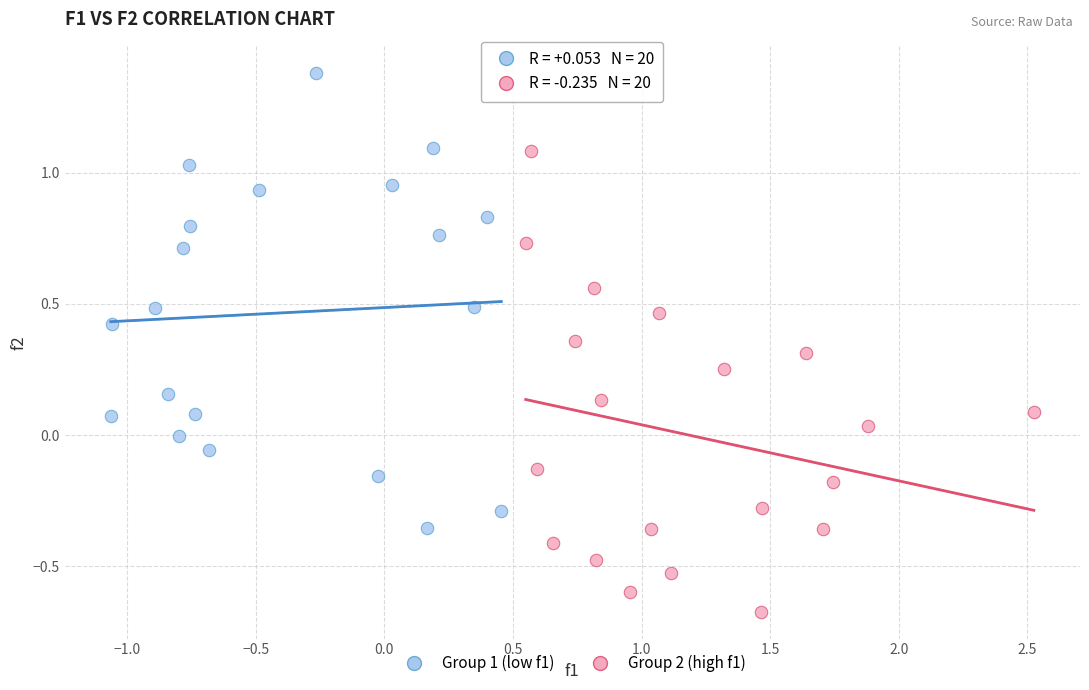

Which series reaches the minimum Y coordinate?

Group 2 (high f1)